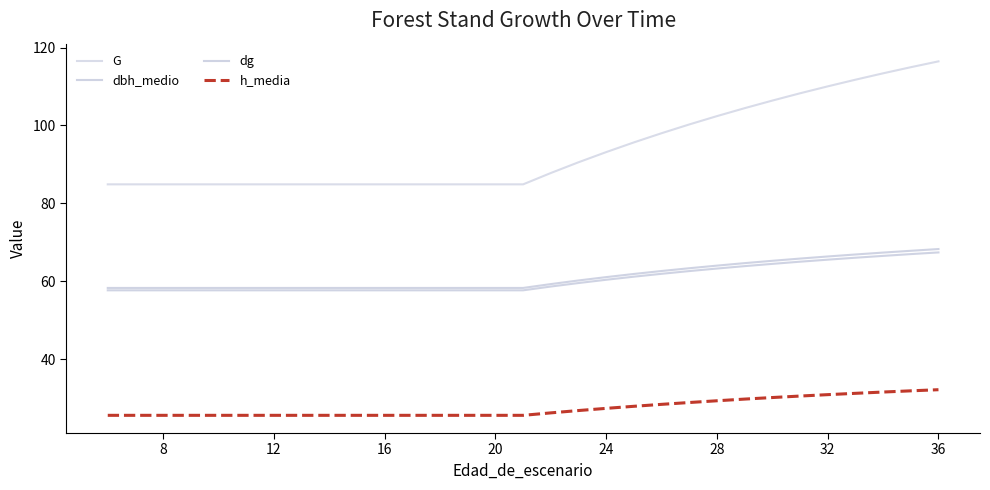

True or false: dg has more than 0 interior local peaks.

False